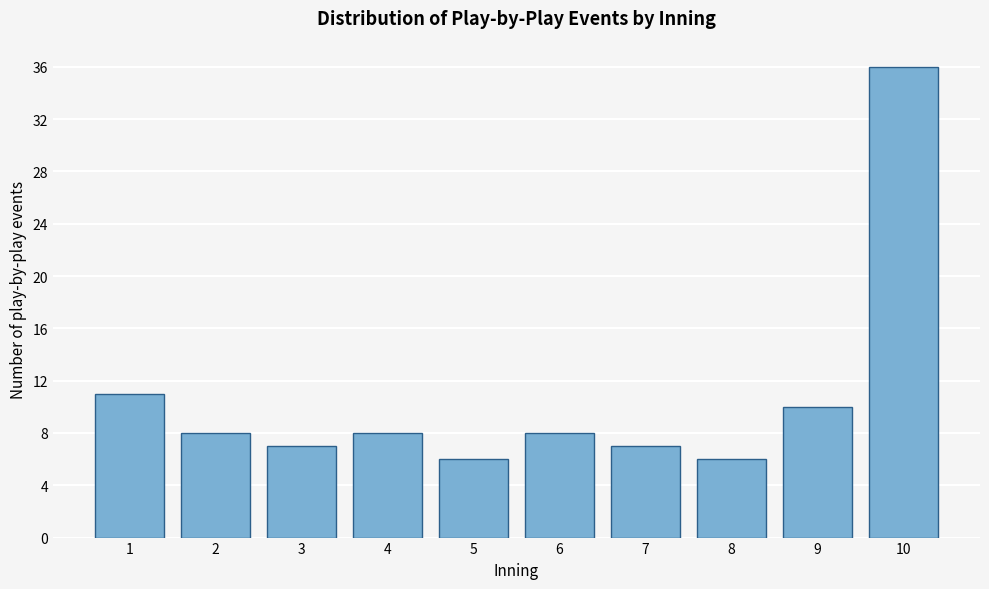

Reading left to right, extract all data points from this chart.

11	8	7	8	6	8	7	6	10	36